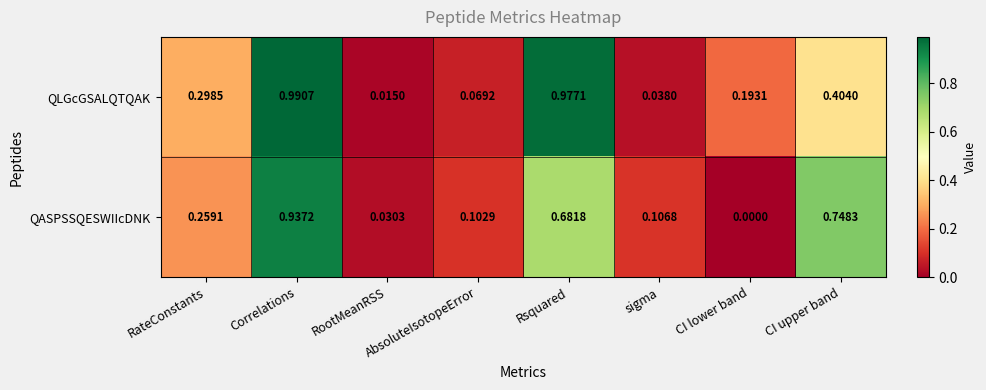

Rank the series by their average value, from highest to lowest.

QLGcGSALQTQAK, QASPSSQESWIIcDNK